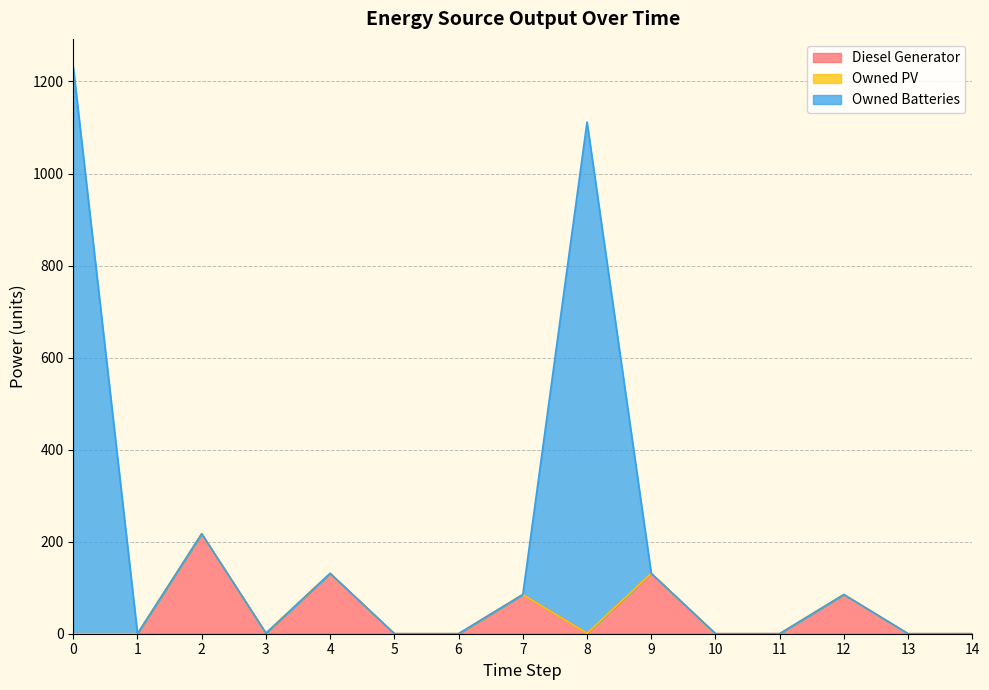

How many values in Diesel Generator are above zero?

7